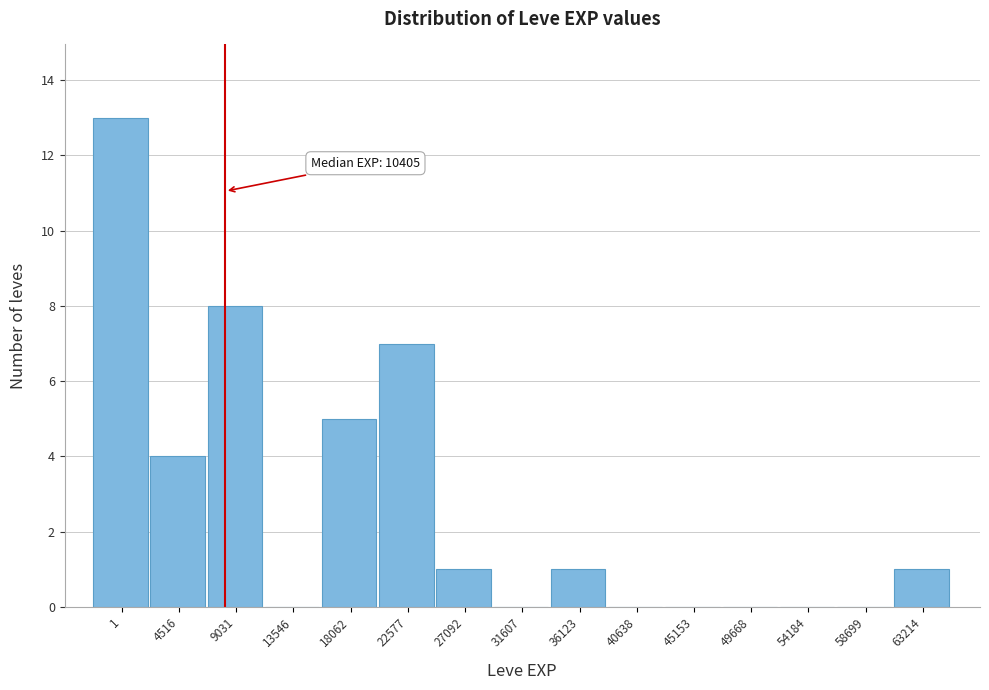

Reading left to right, what are all the values shown in this chart?

1=13	4516=4	9031=8	13546=0	18062=5	22577=7	27092=1	31607=0	36123=1	40638=0	45153=0	49668=0	54184=0	58699=0	63214=1